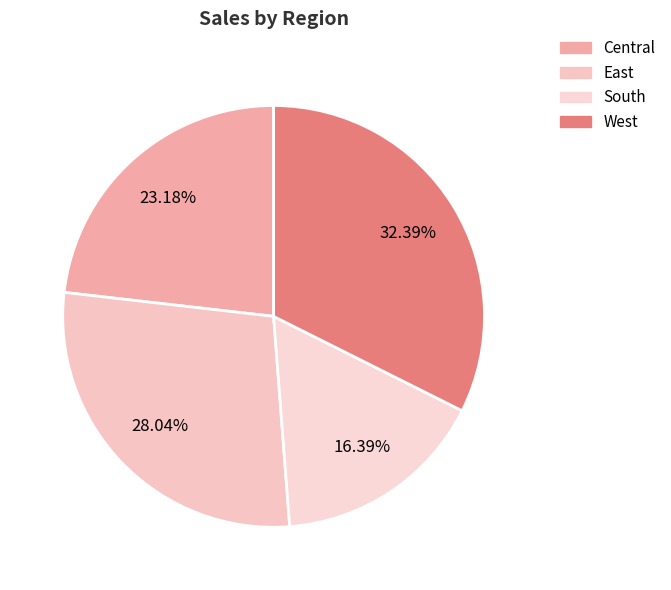

The East slice represents 28% of the pie. True or false?

True